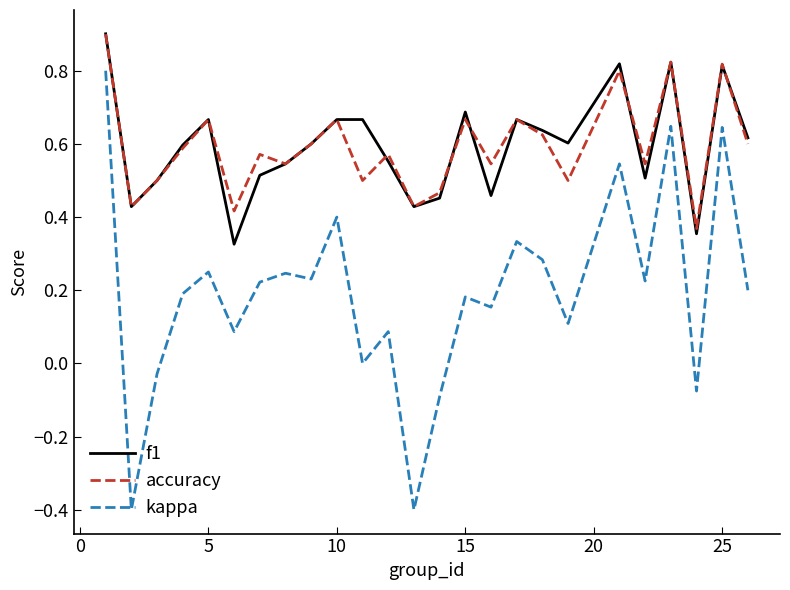

How many interior local peaks does the accuracy series have?

9